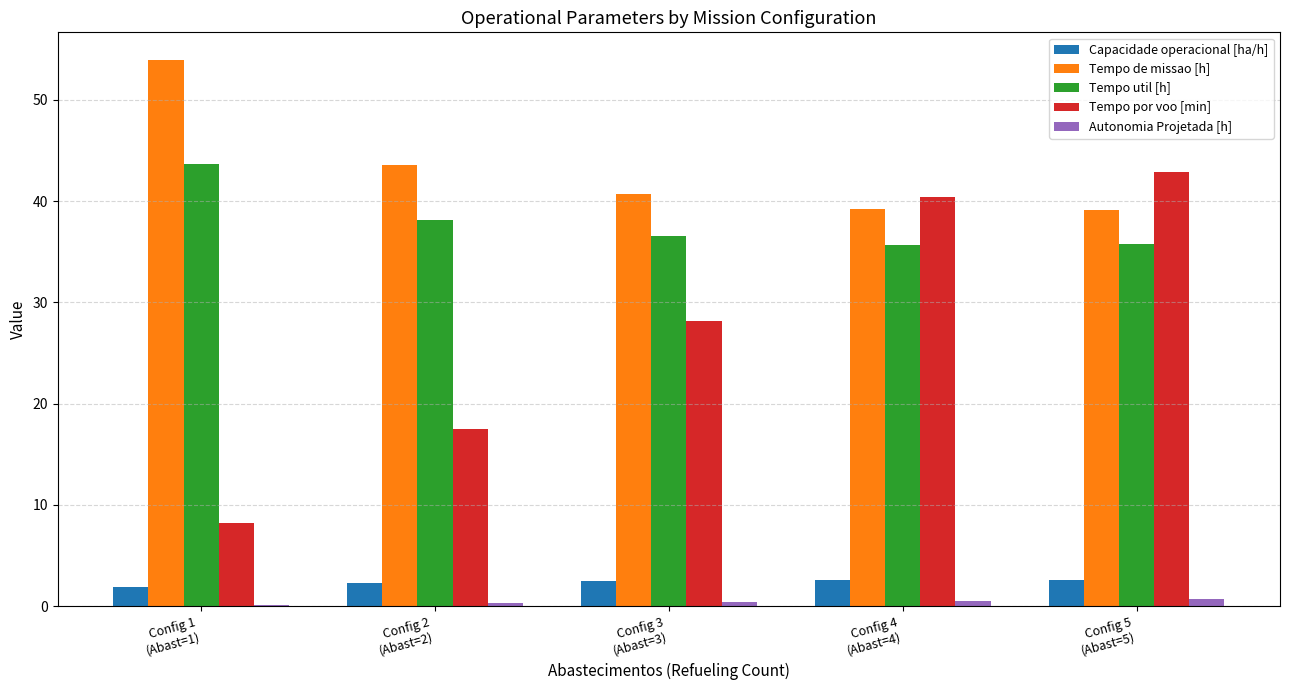

What are all the series names shown in the legend?

Capacidade operacional [ha/h], Tempo de missao [h], Tempo util [h], Tempo por voo [min], Autonomia Projetada [h]